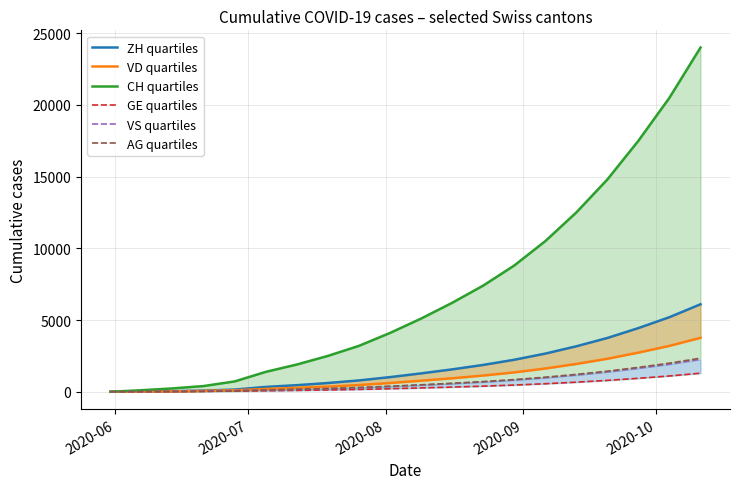

True or false: VS quartiles and ZH quartiles cross at least once.

False